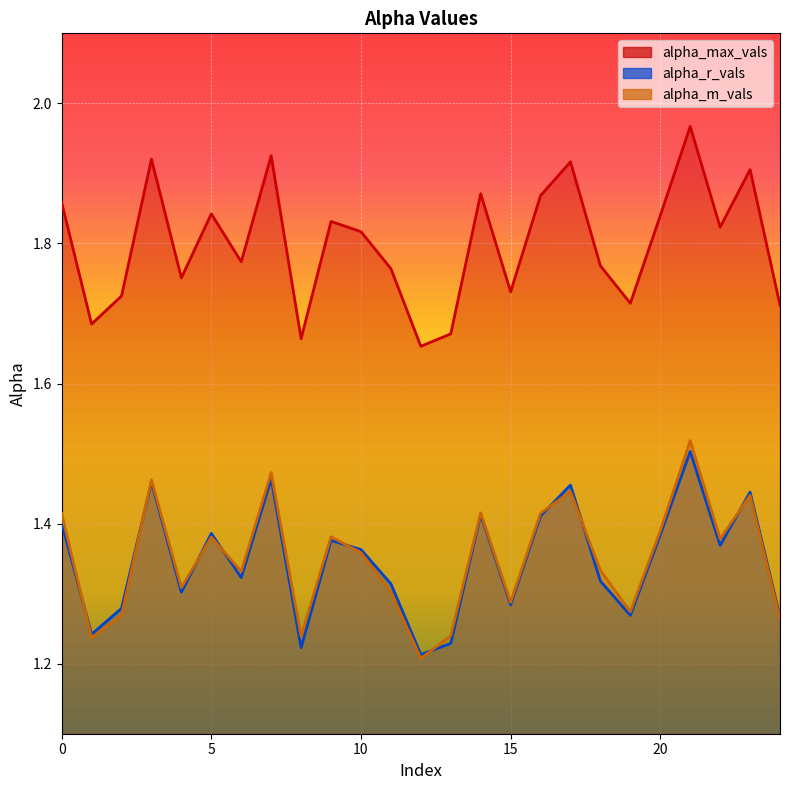

What is the value of the alpha_m_vals point at the 24th from the left?

1.4